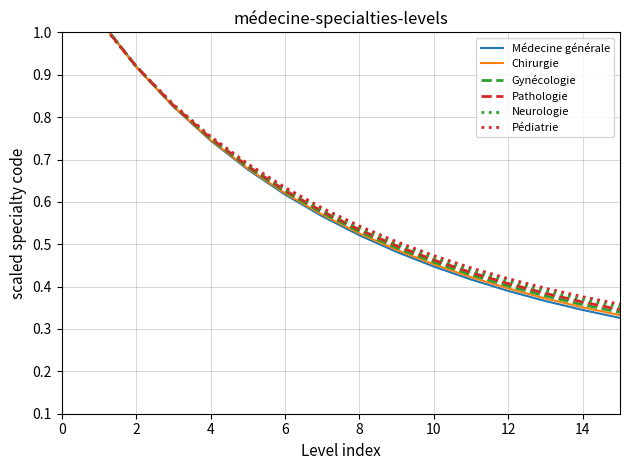

What is the average value of the Pédiatrie series?

0.6